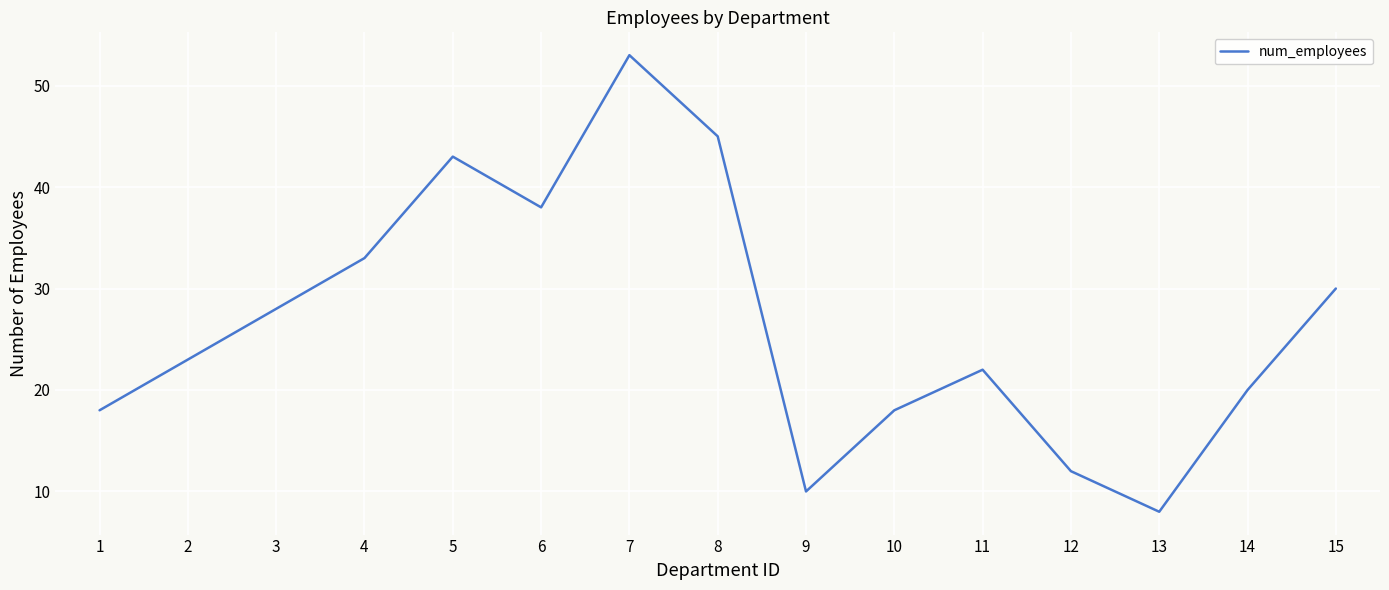

Between 4 and 11, which is larger?

4